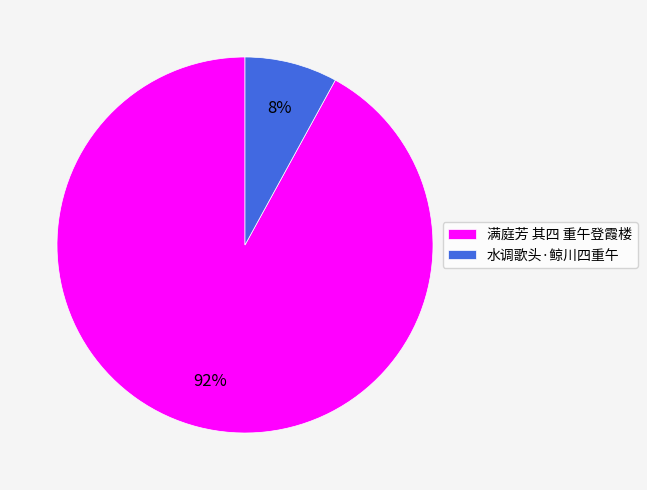

True or false: 水调歌头·鲸川四重午 accounts for 21% of the total.

False